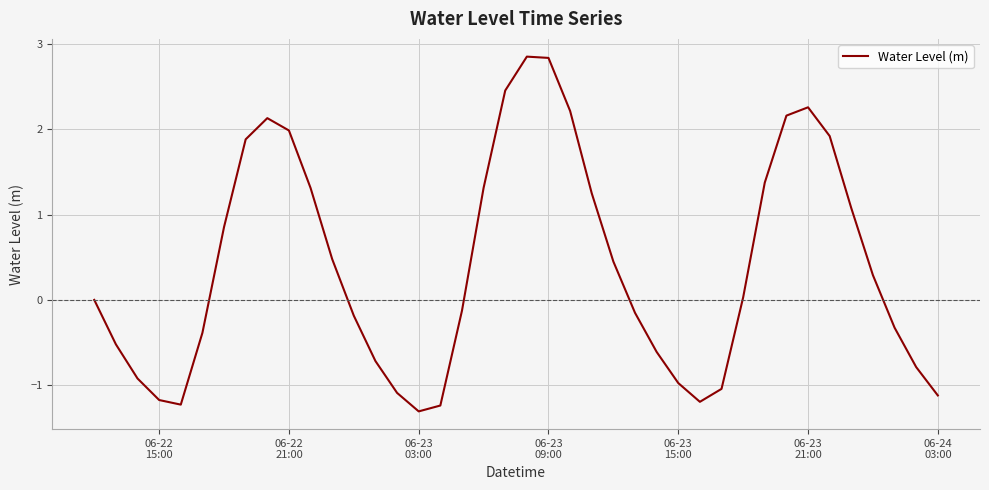

What is the smallest value displayed?

-1.3